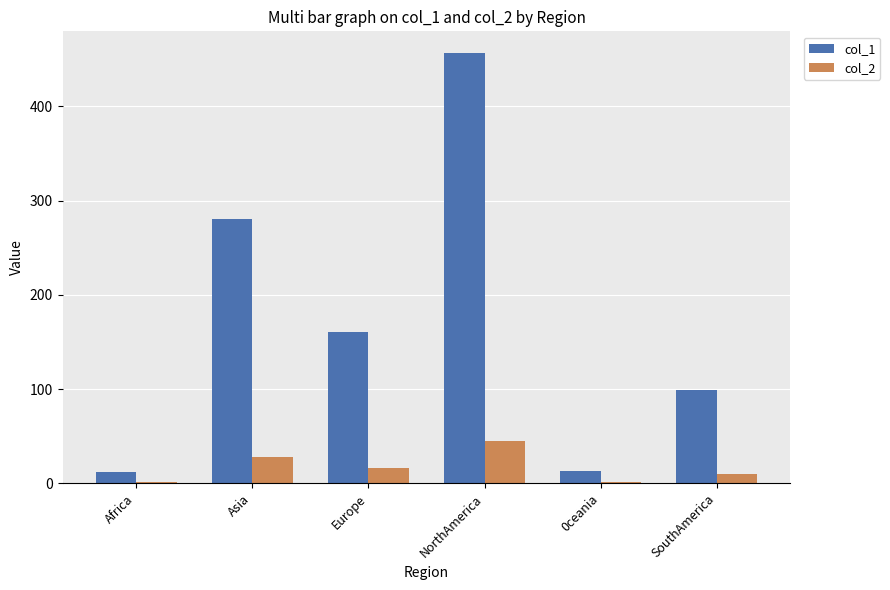

True or false: col_1 has a value of 365.6 at Asia.

False